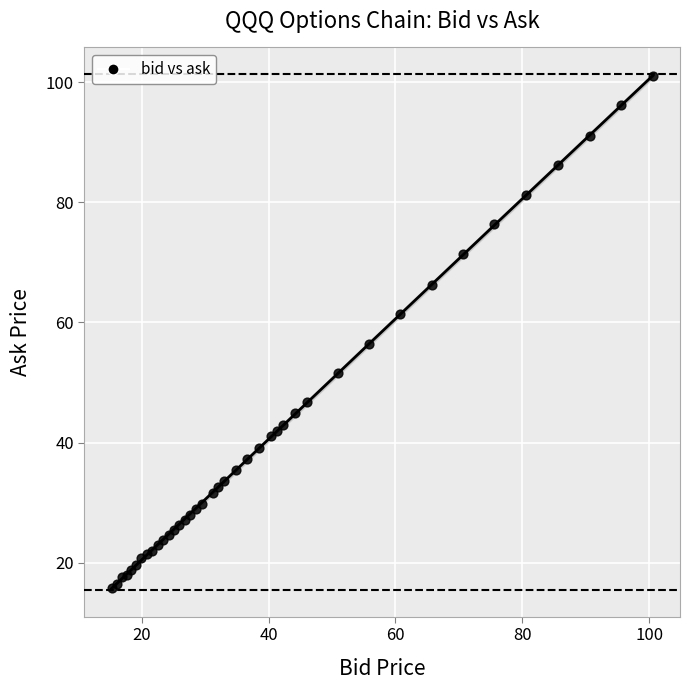

What Y value in the scatter plot is closest to 58?

56.4